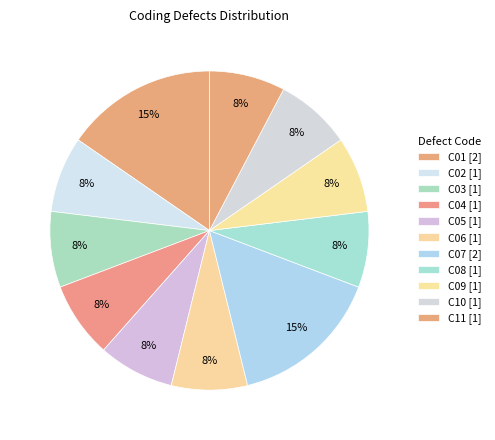

What percentage is NOT represented by C01?

84.6%